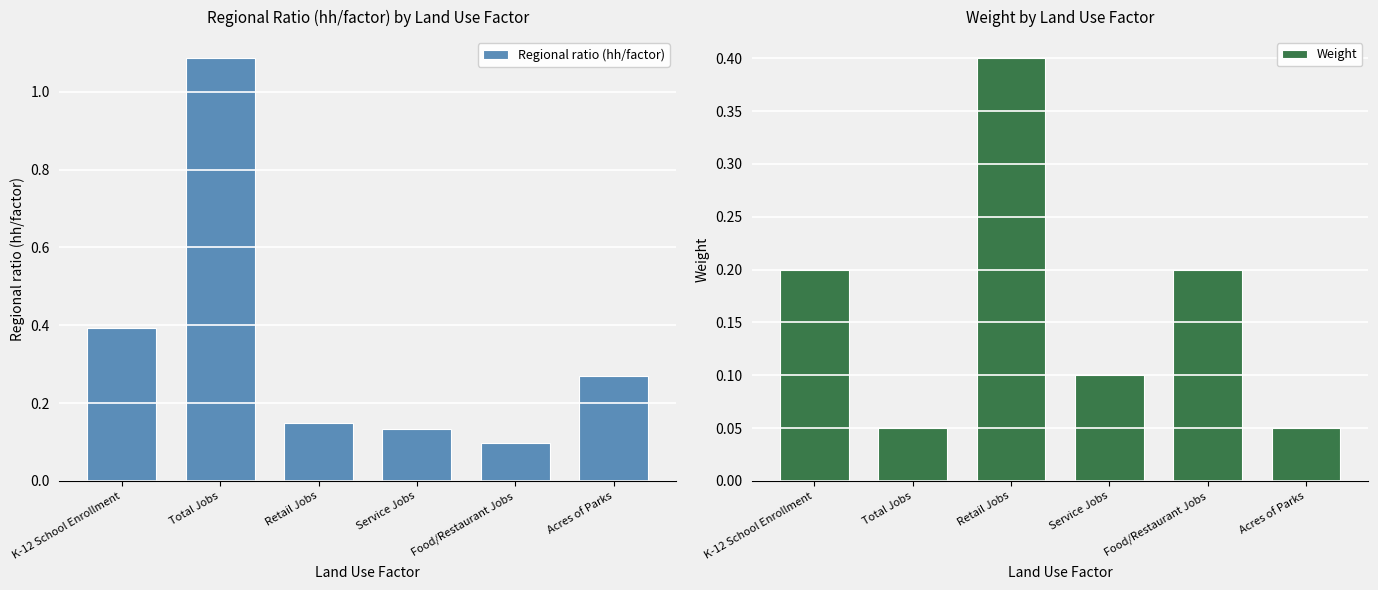

List the series in order of their peak value, lowest first.

Weight, Regional ratio (hh/factor)